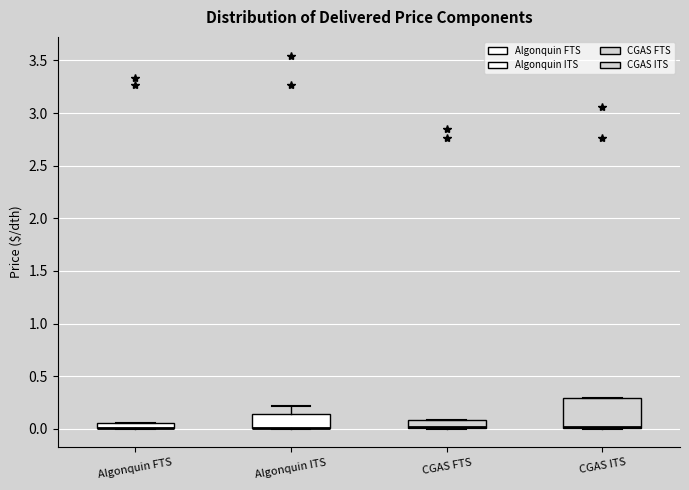

Where is the lower edge of the box for Algonquin ITS on the y-axis? The values are not printed on the chart, so give them approximately, as read against the axis.

0.00